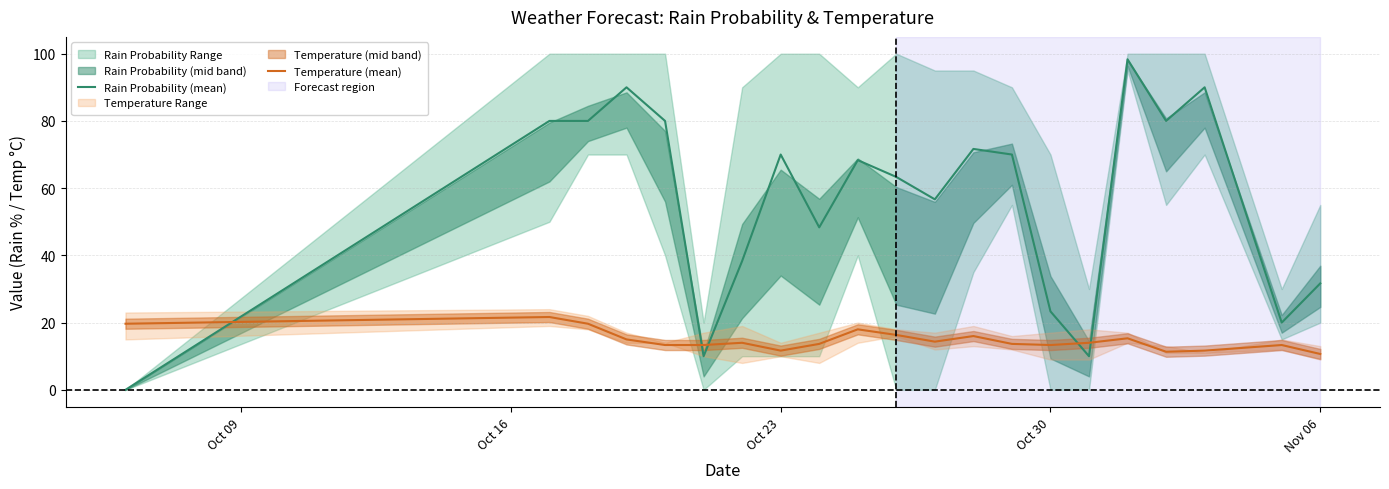

True or false: Temperature (mean) has a value of 4.2 at Oct 23.

False